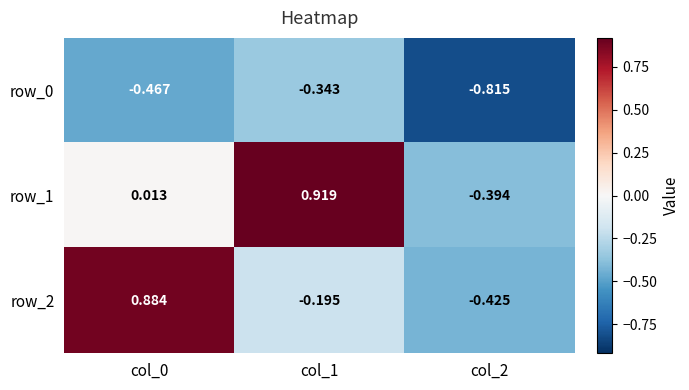

What is the difference between the row_0 values at col_1 and col_2?

0.5